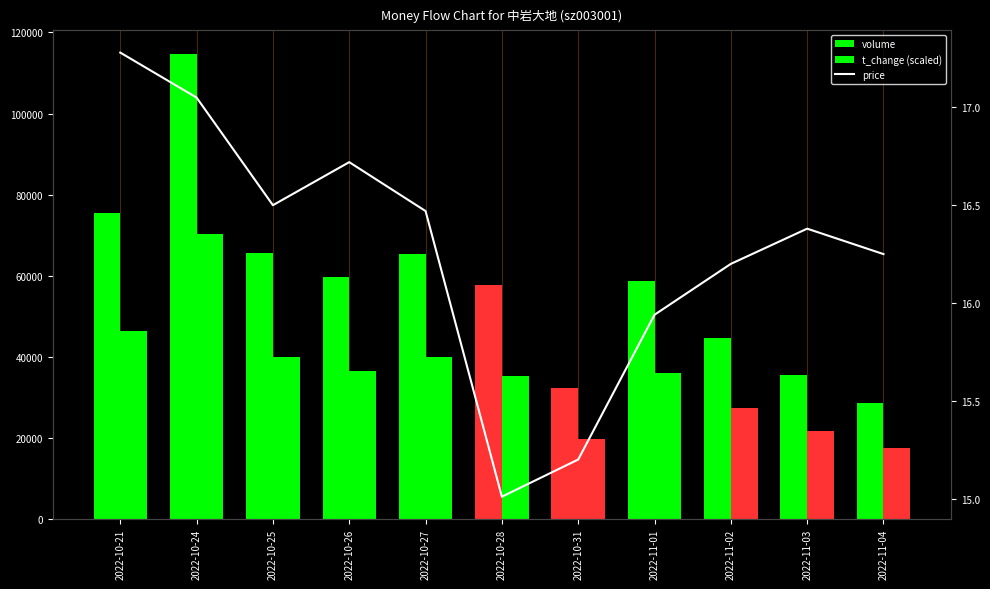

What is the lowest value of the t_change (scaled) series?

17460.0